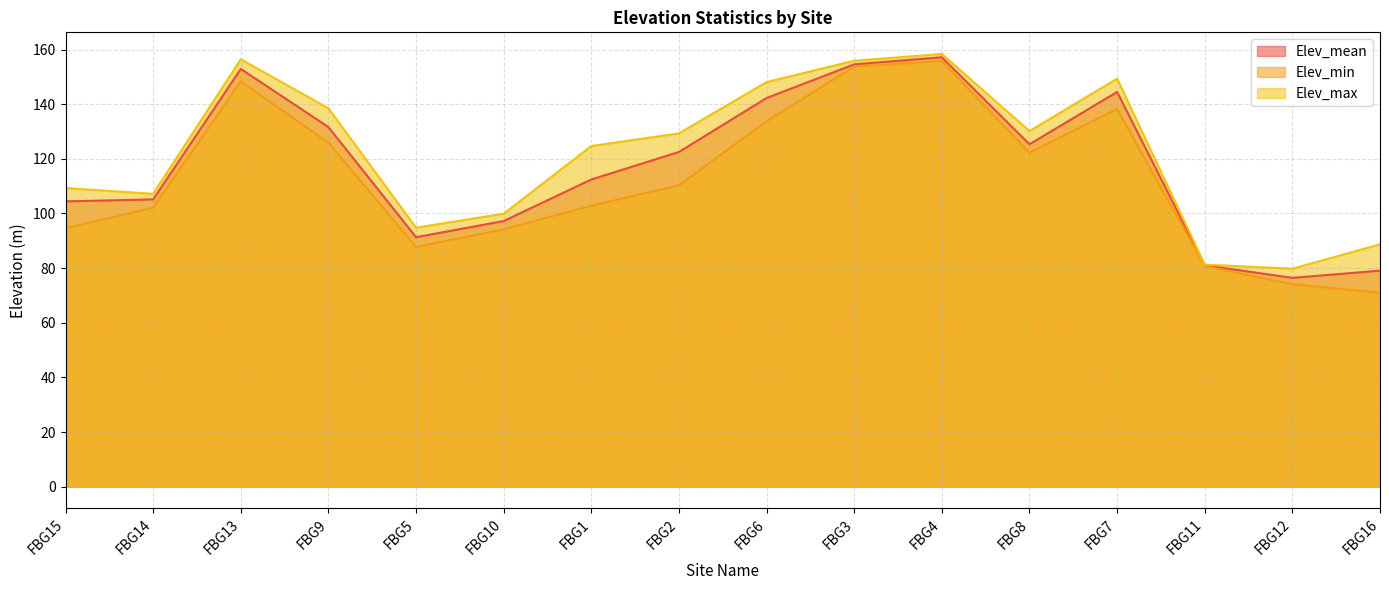

What position from the right is FBG9?

13